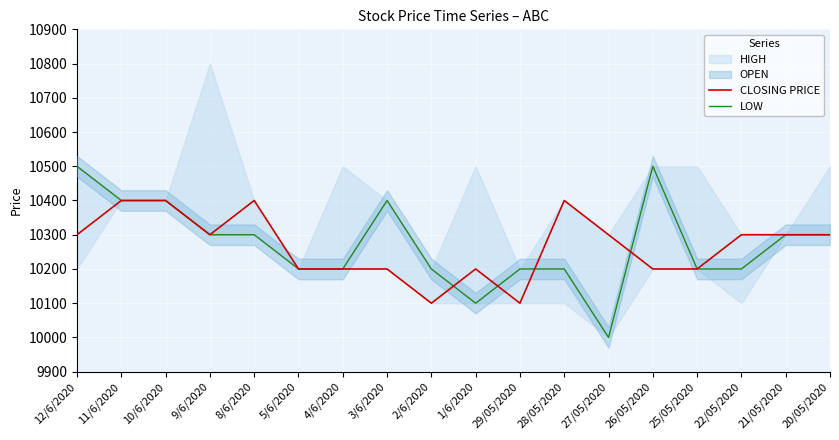

Reading right to left, what are all the values shown in this chart?

CLOSING PRICE: 10300	10300	10300	10200	10200	10300	10400	10100	10200	10100	10200	10200	10200	10400	10300	10400	10400	10300
LOW: 10300	10300	10200	10200	10500	10000	10200	10200	10100	10200	10400	10200	10200	10300	10300	10400	10400	10500